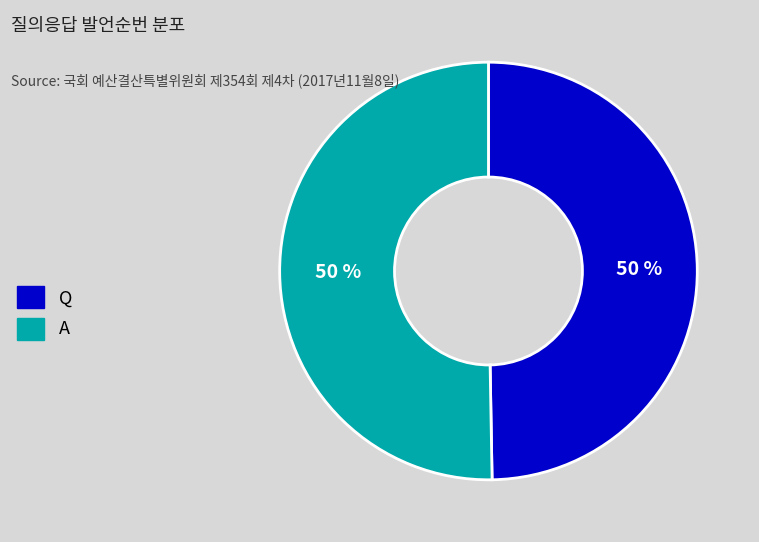

Do A and Q together represent more than half of the pie?

Yes